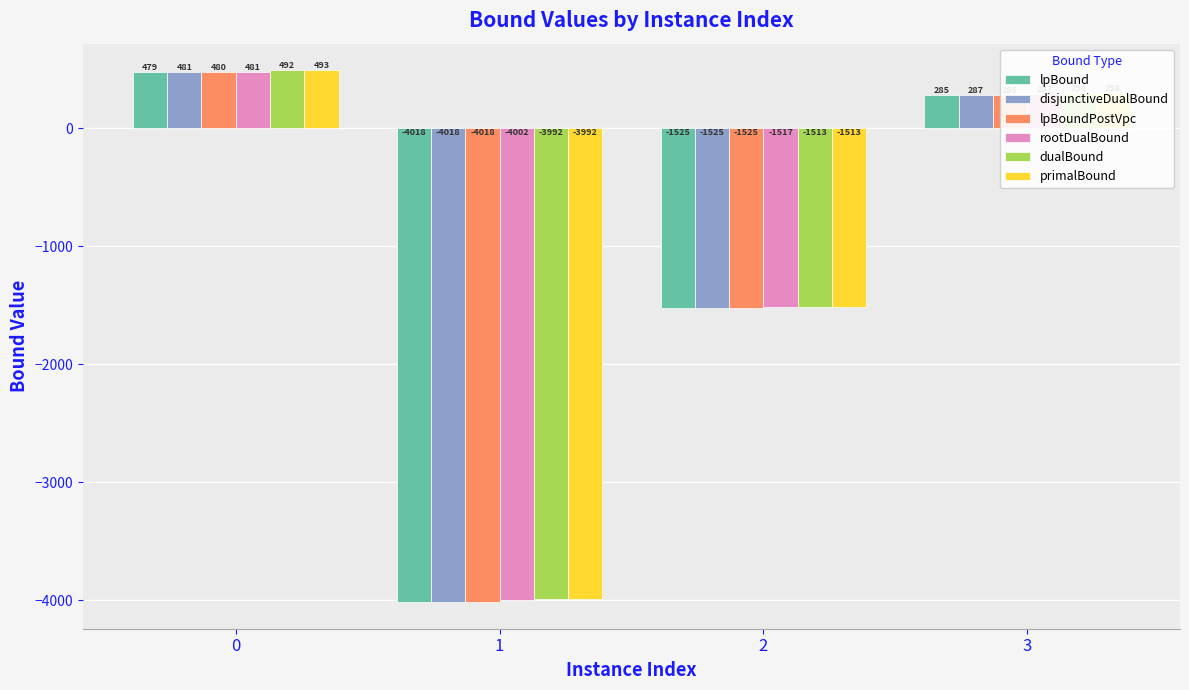

What is the total value across all series at 0?

2905.9